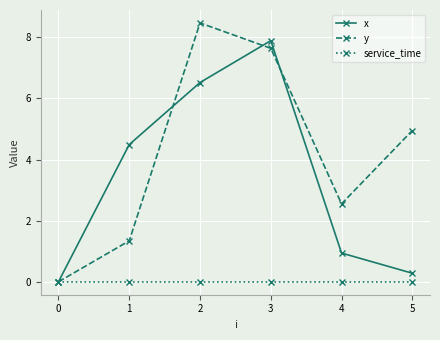

Is it true that y equals 2.7 at 5?

False